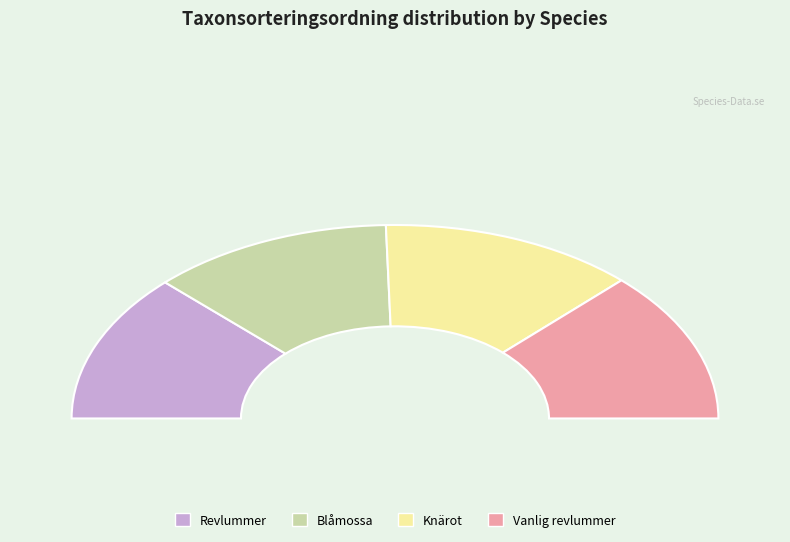

Is there any slice that represents more than half of the pie?

No